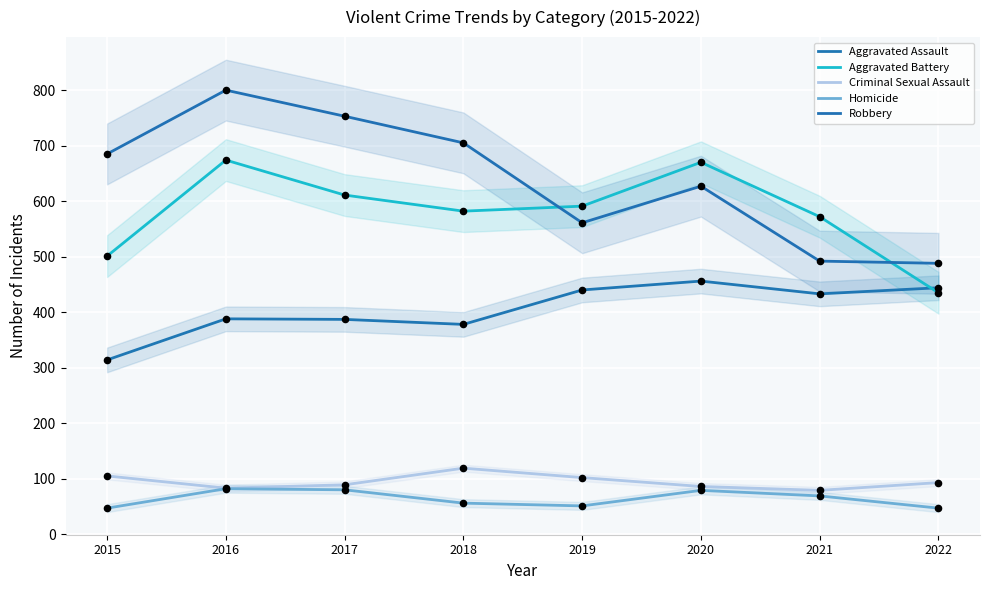

Which series has the largest Y range (max minus min)?

Robbery